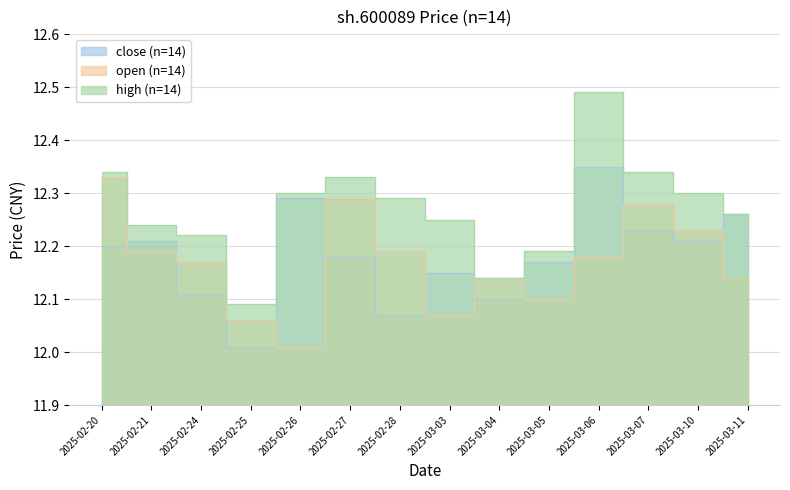

What is the minimum value for open?

12.0